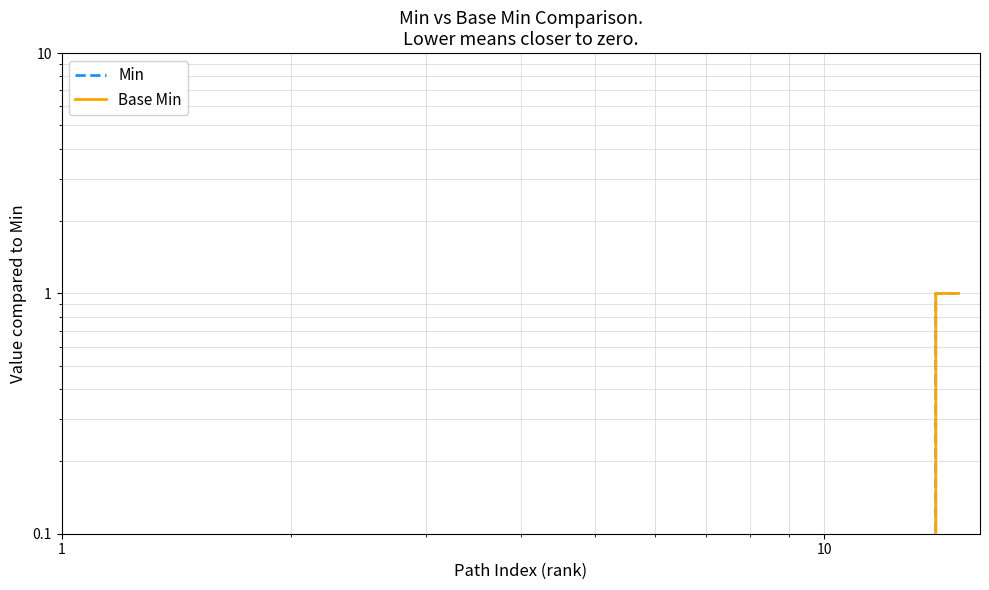

How many values in Min are above zero?

2